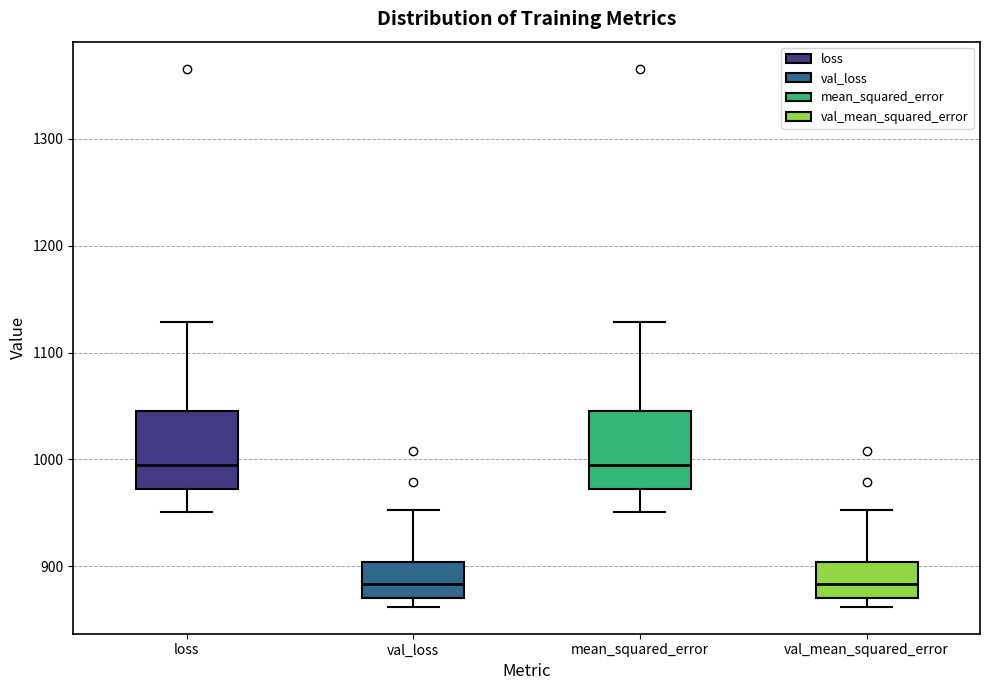

Reading left to right, read every box against the y-axis: the position of its median line, the range the box covers, and the ends of its whiskers. The values are not printed on the chart, so give them approximately, as read against the axis.

loss: median 1000, box 970 to 1050, whiskers 950 to 1130
val_loss: median 880, box 870 to 900, whiskers 860 to 950
mean_squared_error: median 1000, box 970 to 1050, whiskers 950 to 1130
val_mean_squared_error: median 880, box 870 to 900, whiskers 860 to 950